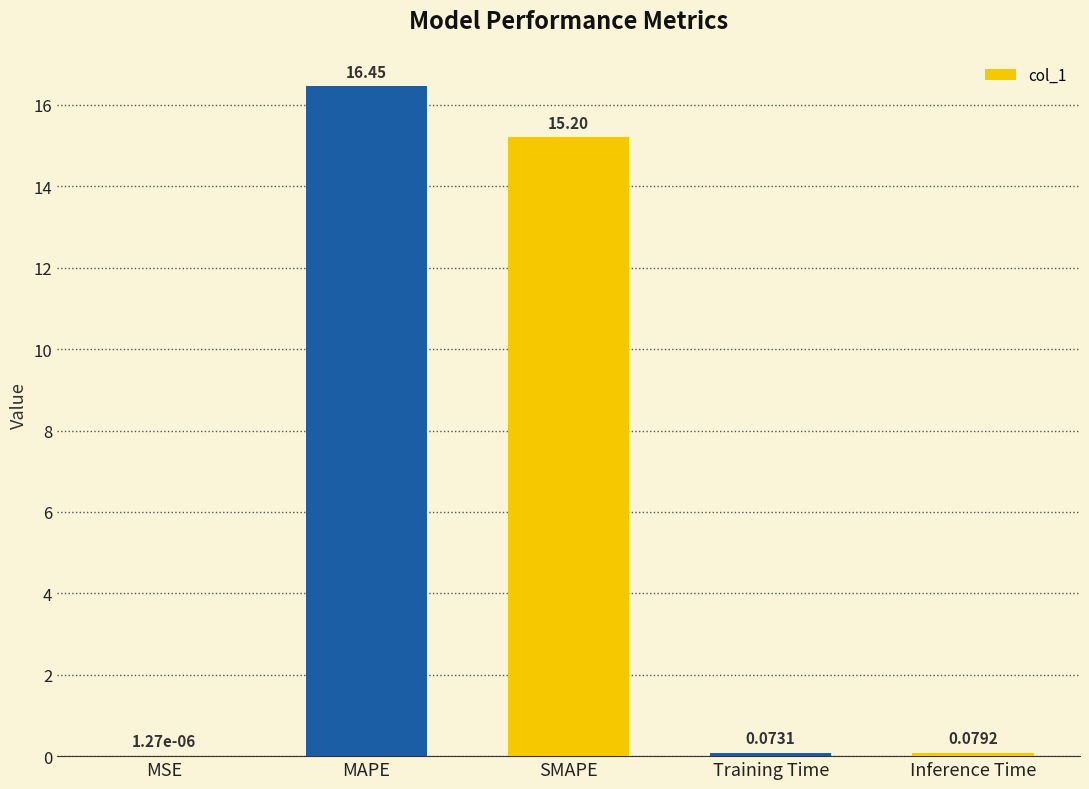

Between MSE and SMAPE, which is larger?

SMAPE